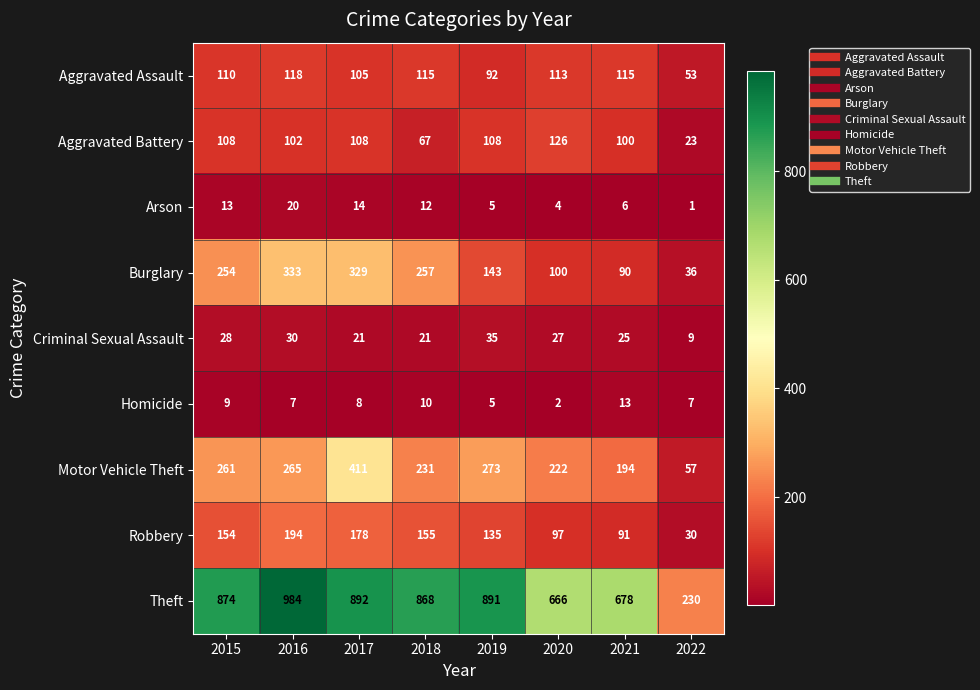

What is the sum of the Theft values at 2016 and 2017?

1876